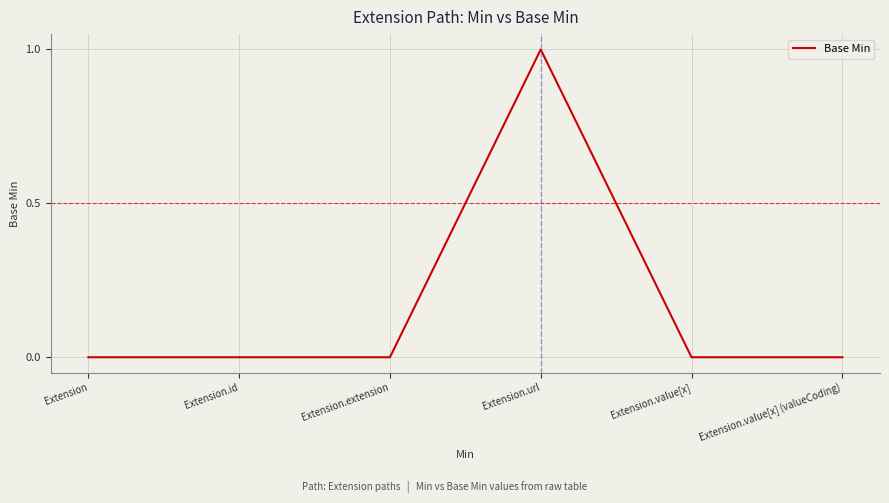

The chart shows a value of 0 at Extension.value[x]. True or false?

True